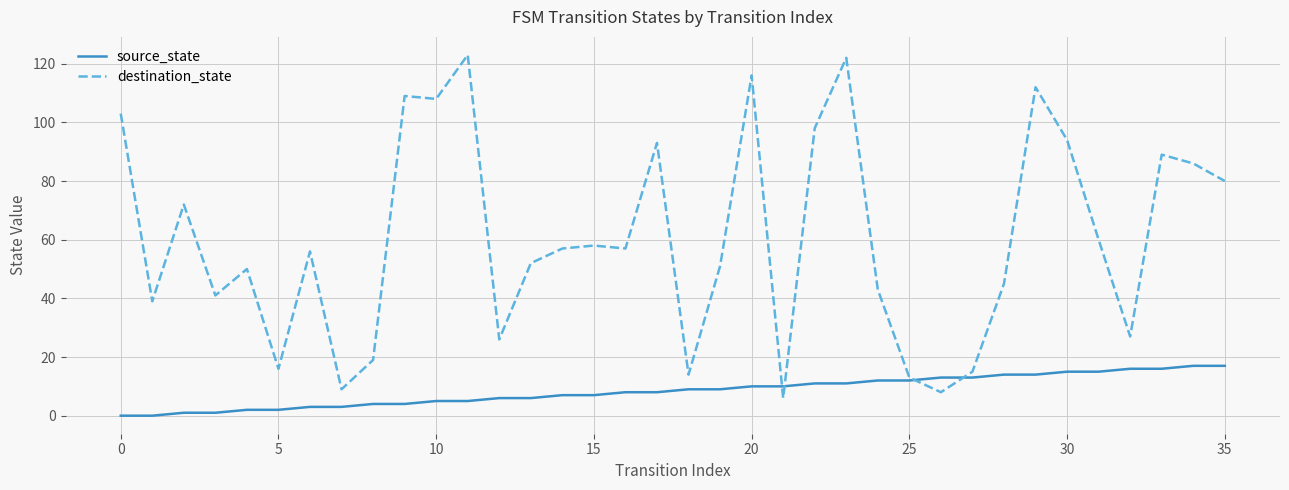

Which series has the largest range (max minus min)?

destination_state